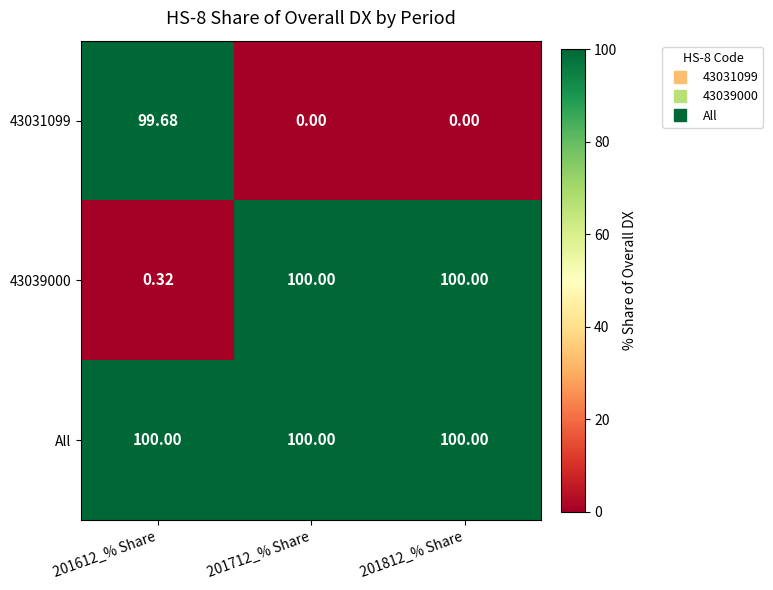

Which series has the largest total across all categories?

All